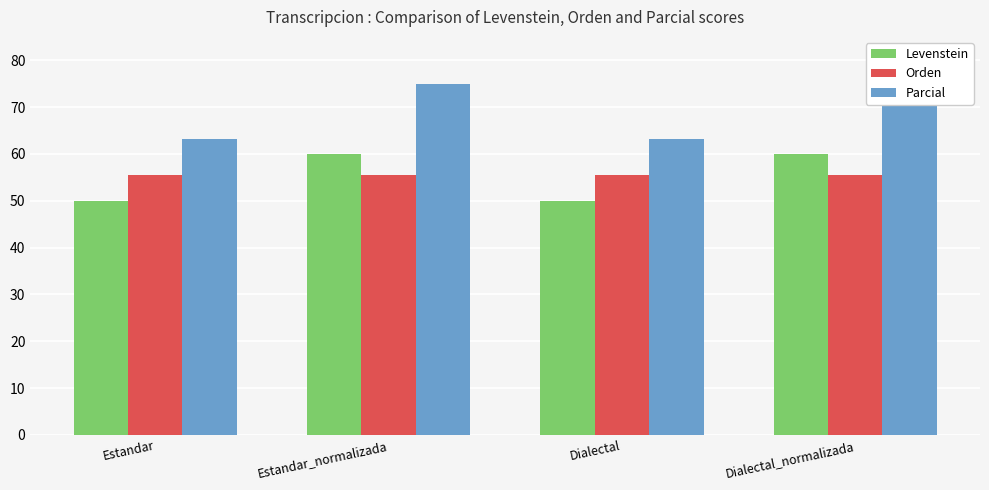

True or false: Orden has a value of 55.6 at Dialectal_normalizada.

True